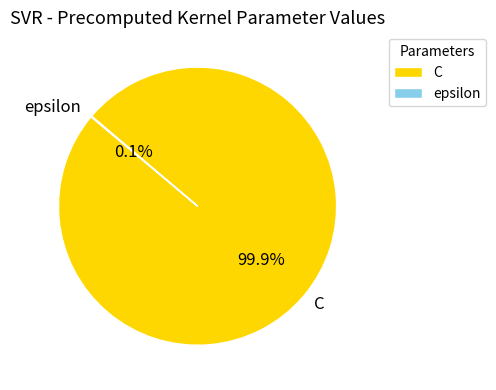

True or false: C accounts for 87% of the total.

False